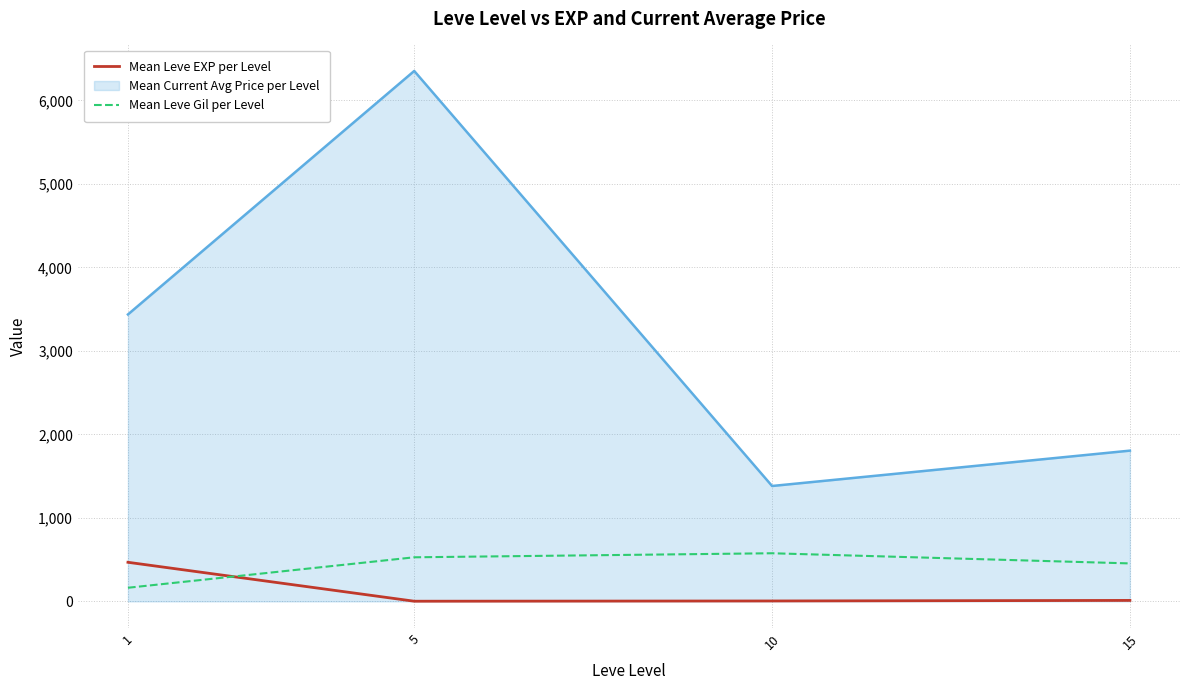

What is the difference between the Mean Leve EXP per Level values at 1 and 10?

463.2